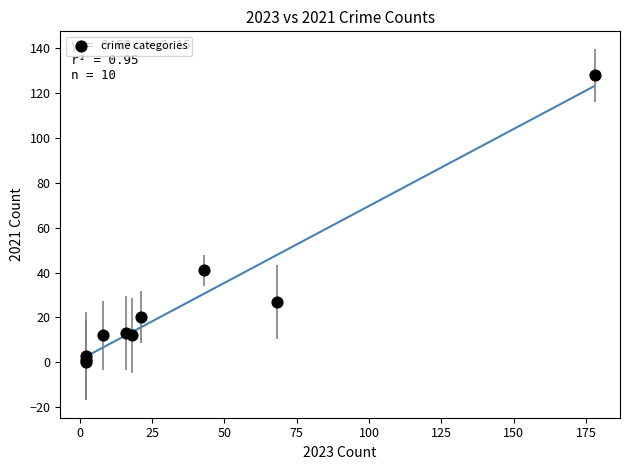

What Y value in the scatter plot is closest to 64?

41